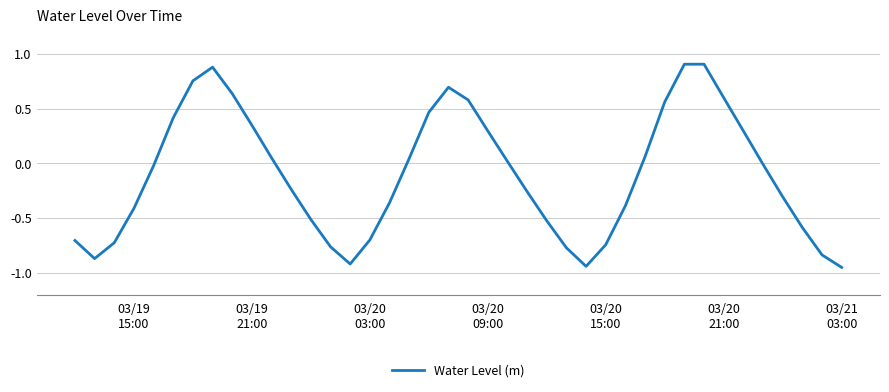

What is the difference between the maximum and minimum values?

1.9